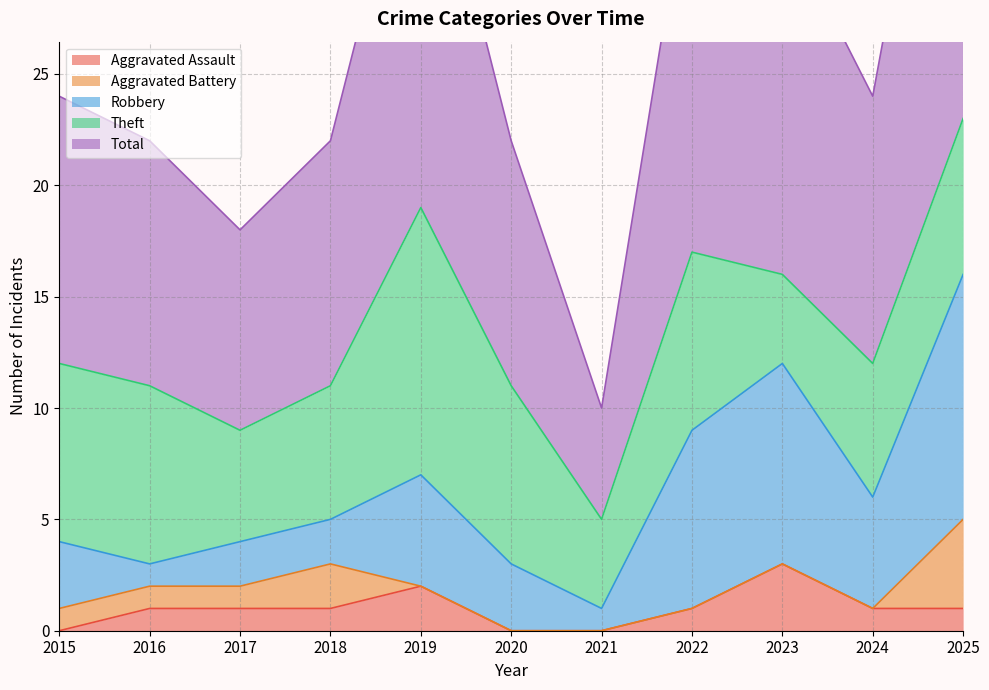

Rank the series at 2018 from highest to lowest value.

Total, Theft, Aggravated Battery, Robbery, Aggravated Assault